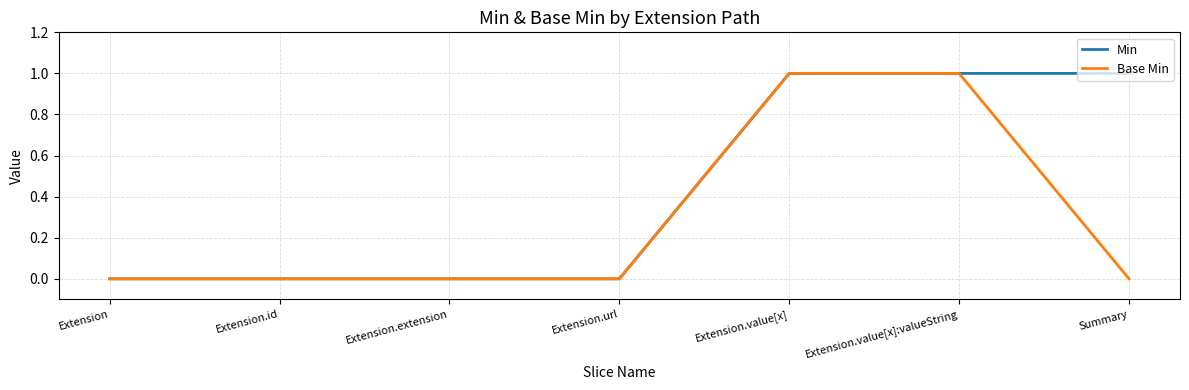

Which series has the largest total across all categories?

Min